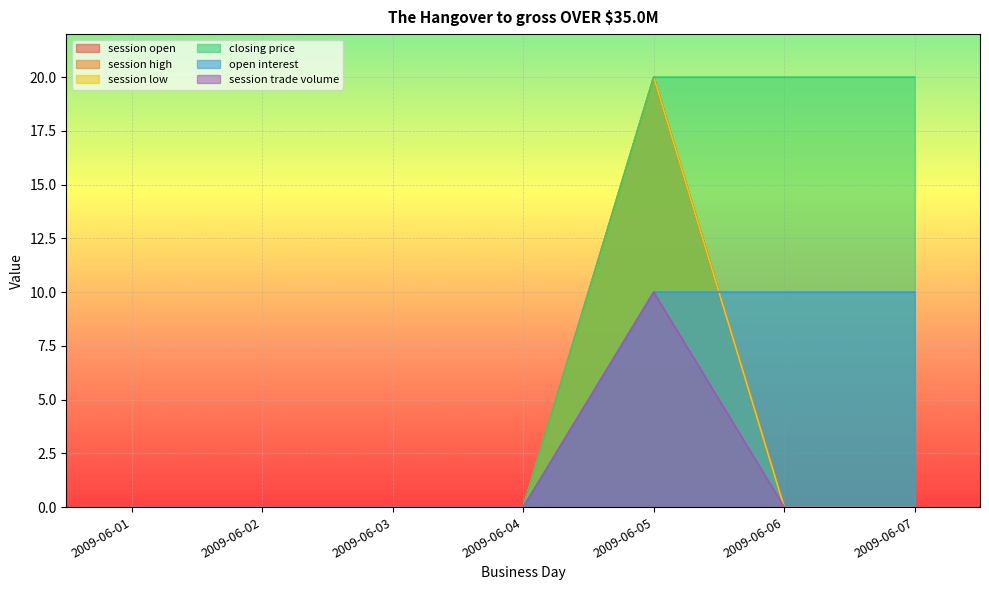

Which category has the highest value in the session low series?

2009-06-05